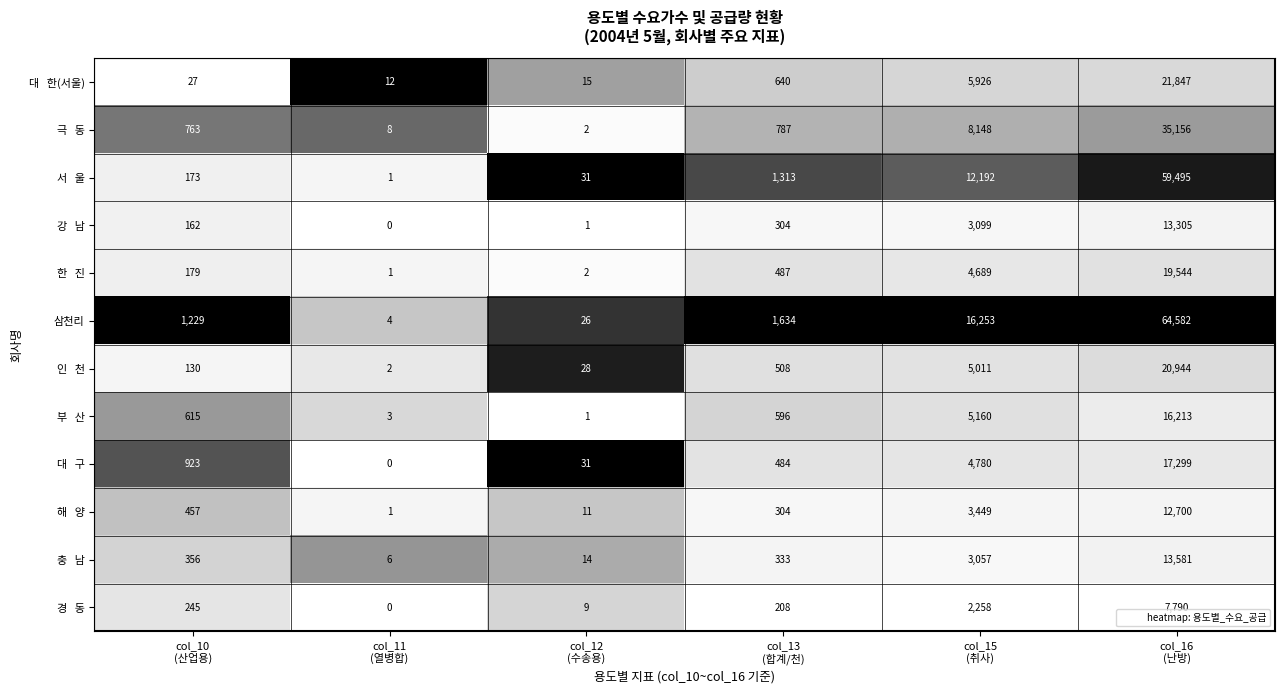

What is the greatest value displayed?

64582